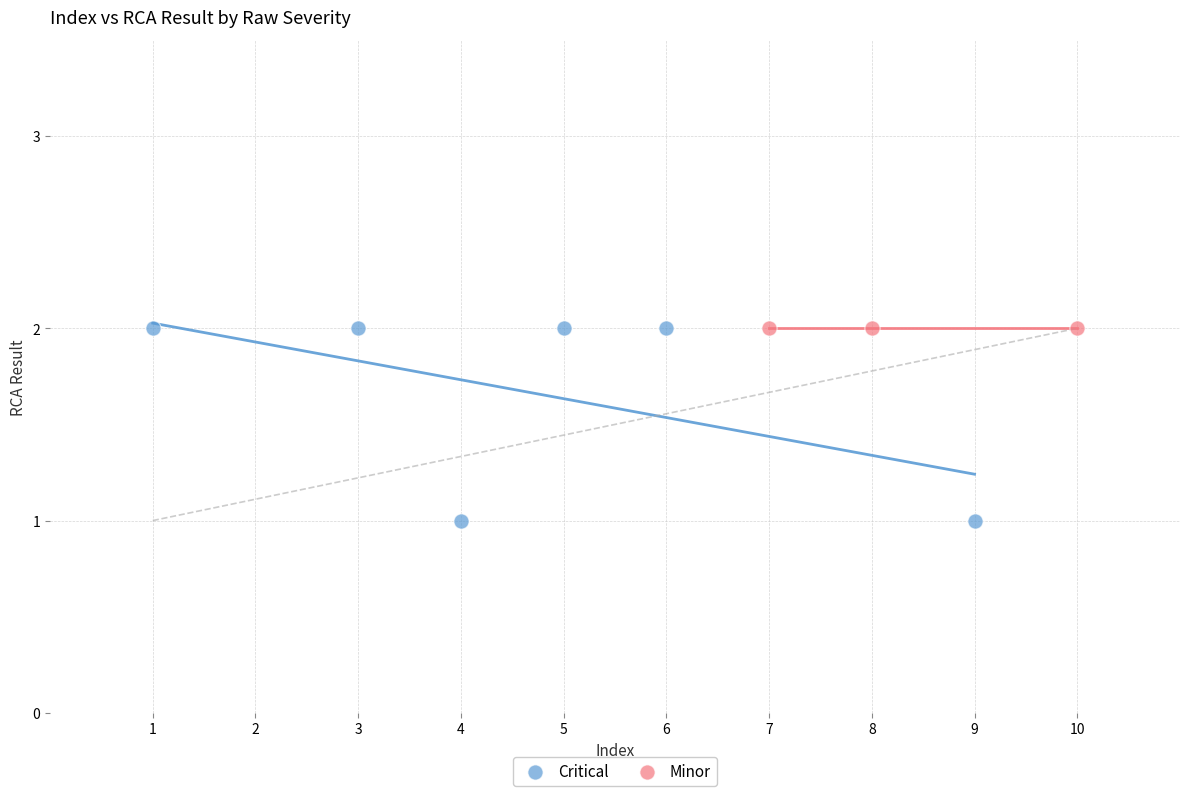

Which series contains the lowest Y value?

Critical